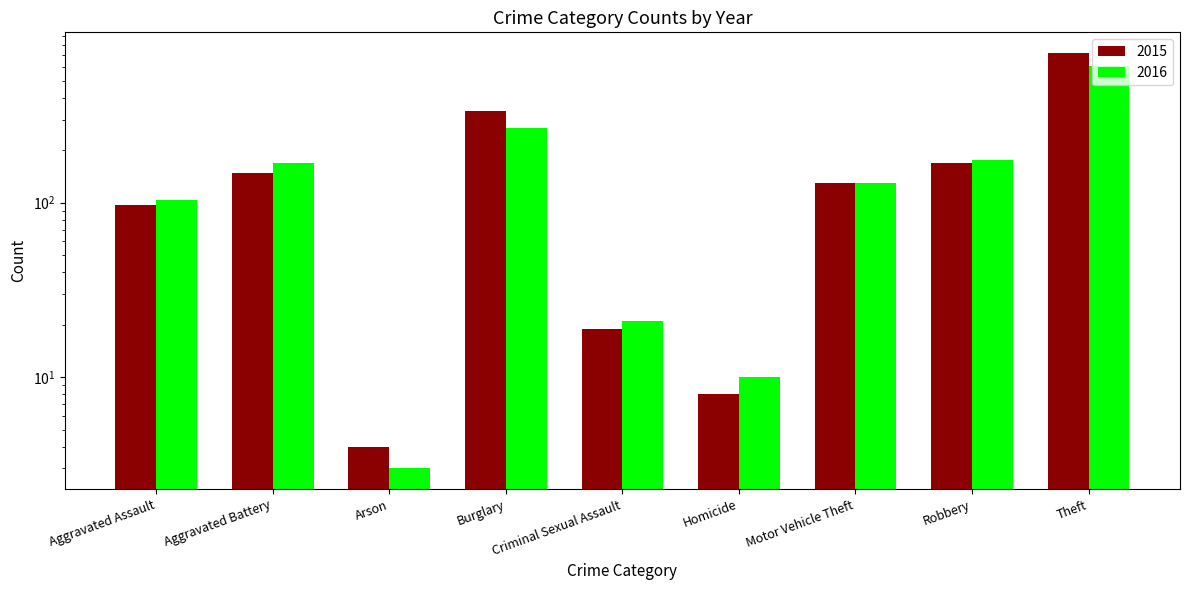

What is the value of the 2016 bar at the 5th from the left?

21